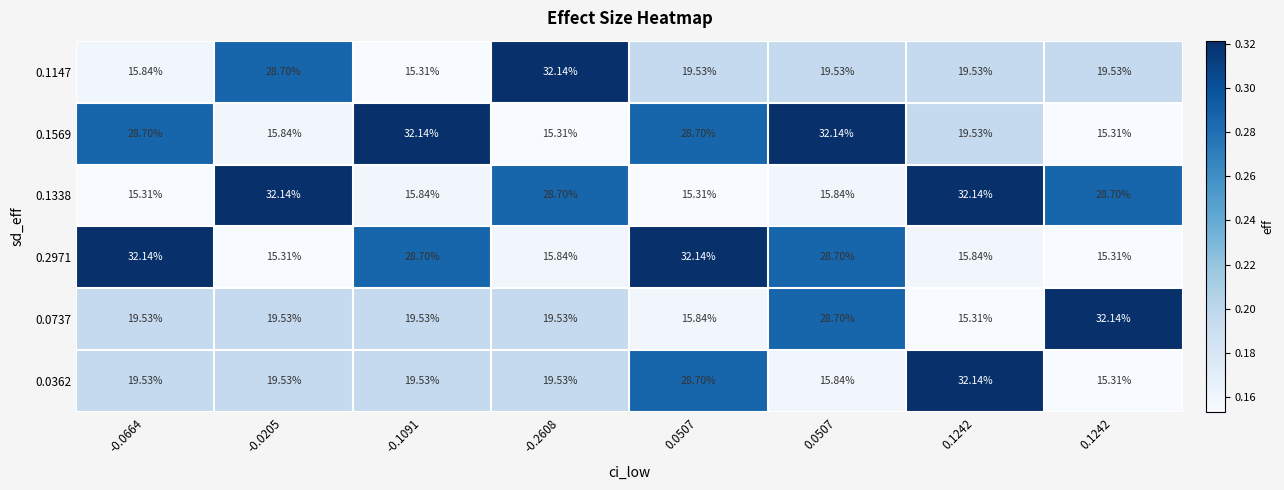

Which series has the largest range (max minus min)?

0.1147